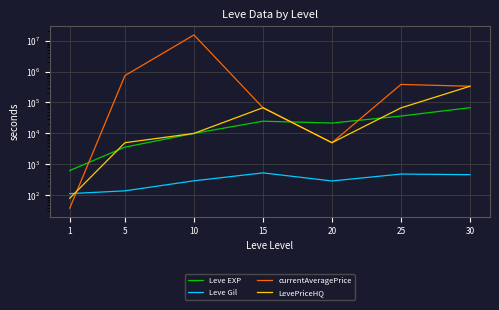

Which category has the highest value in the LevePriceHQ series?

30